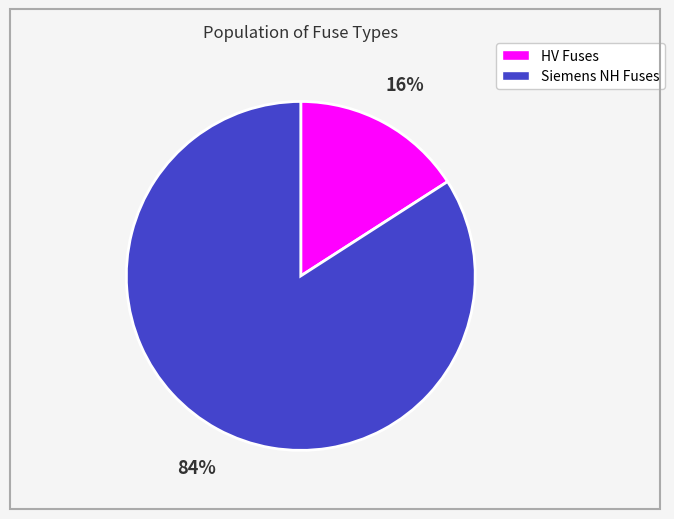

To the nearest percent, what is the difference between the largest and smallest slice percentages?

68%